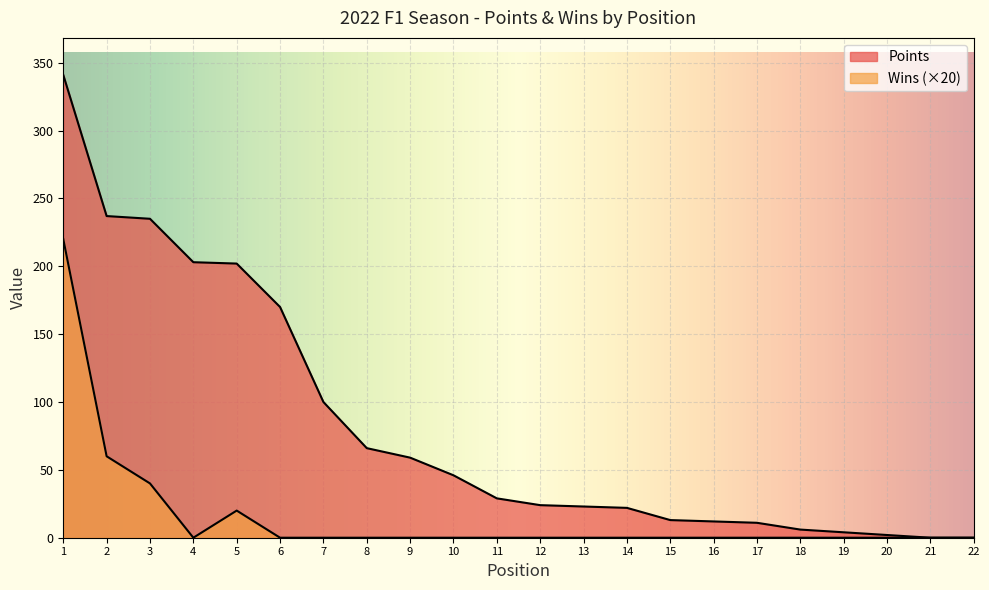

List the labels in order of Points value, largest first.

1, 2, 3, 4, 5, 6, 7, 8, 9, 10, 11, 12, 13, 14, 15, 16, 17, 18, 19, 20, 21, 22